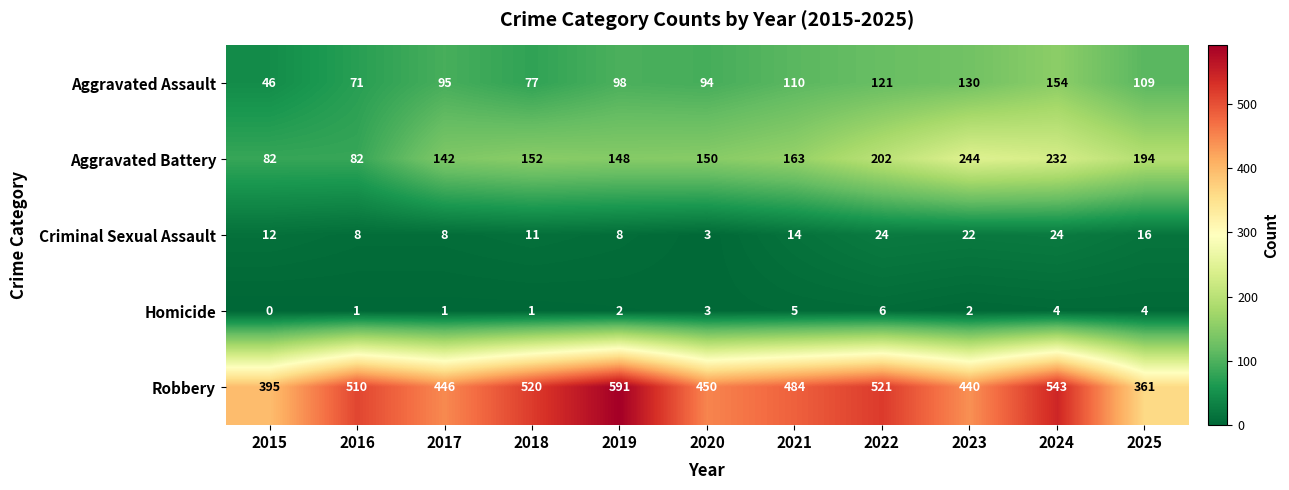

How many series are shown in this chart?

5